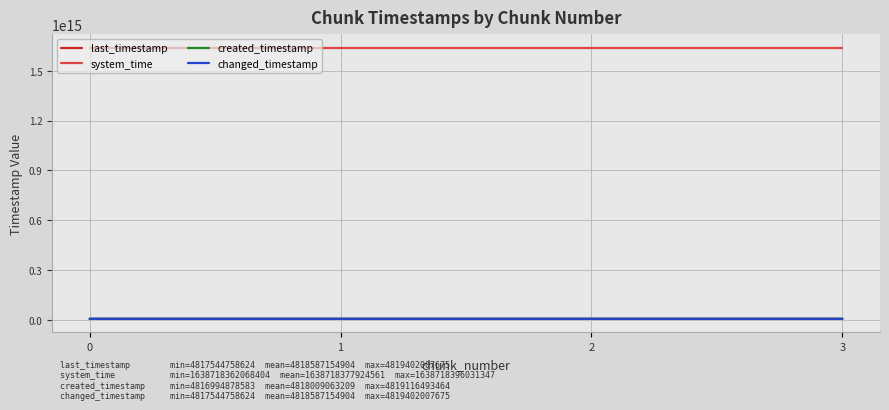

The created_timestamp series shows 3004800776333 at 3. True or false?

False